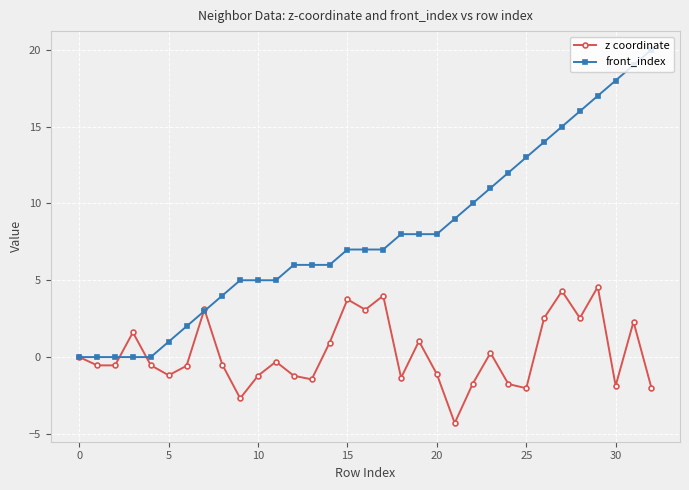

Which series has the largest total across all categories?

front_index